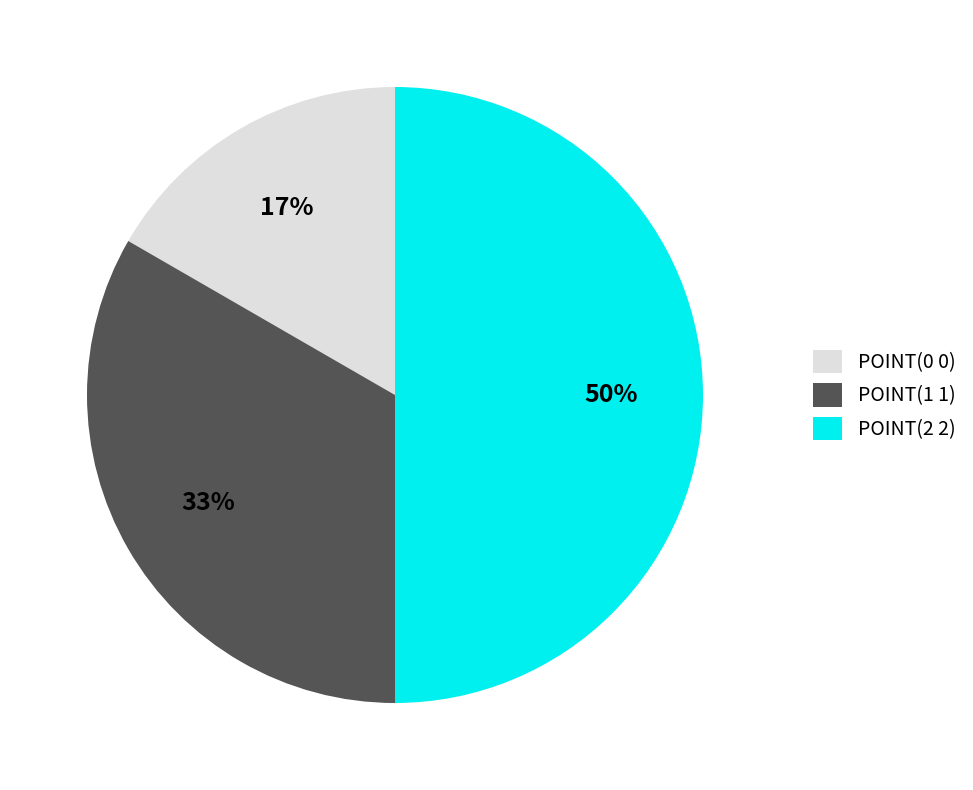

Does POINT(1 1) represent more than half of the total?

No